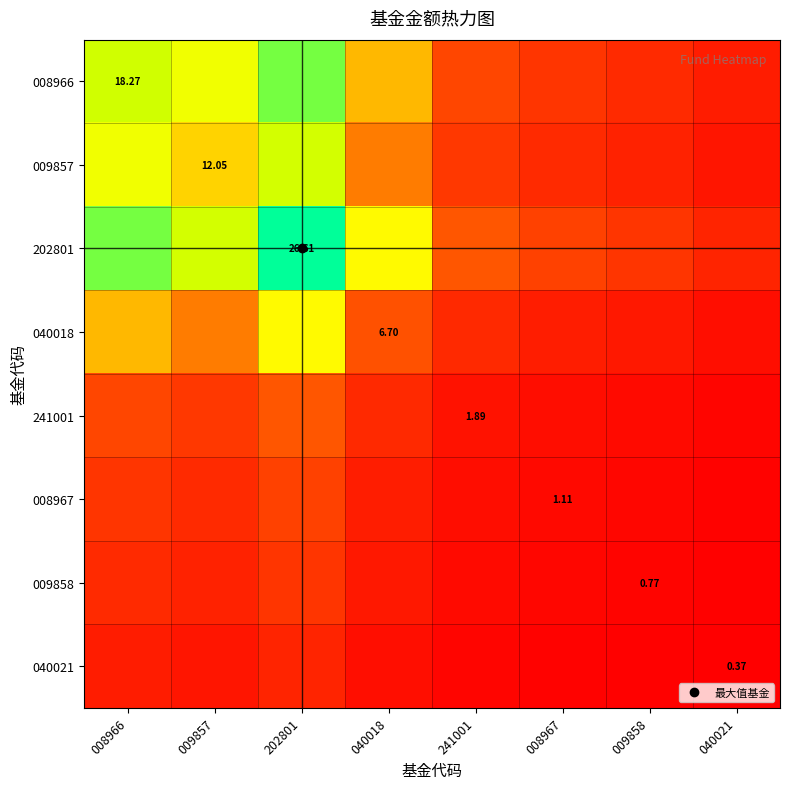

At how many categories does at least one series exceed 14?

3